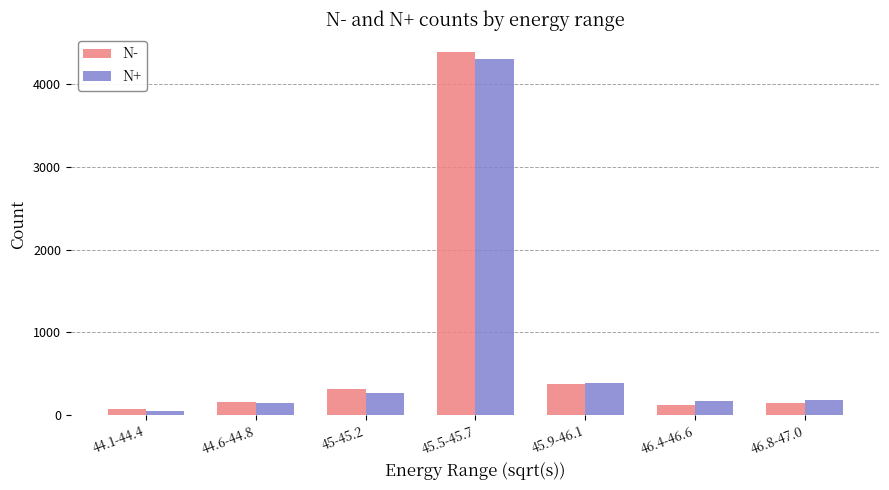

Is the value of N- at 46.8-47.0 greater than the value of N+ at 46.8-47.0?

No